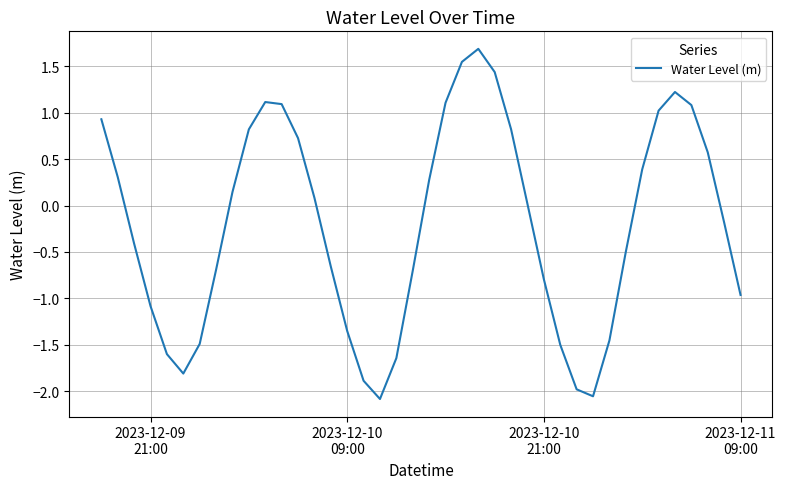

What is the greatest value displayed?

1.7